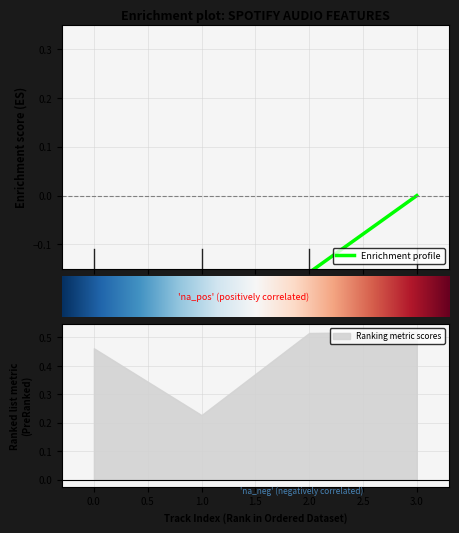

Is it true that acousticness equals 0.0 at Dimitri Vegas Melody?

False